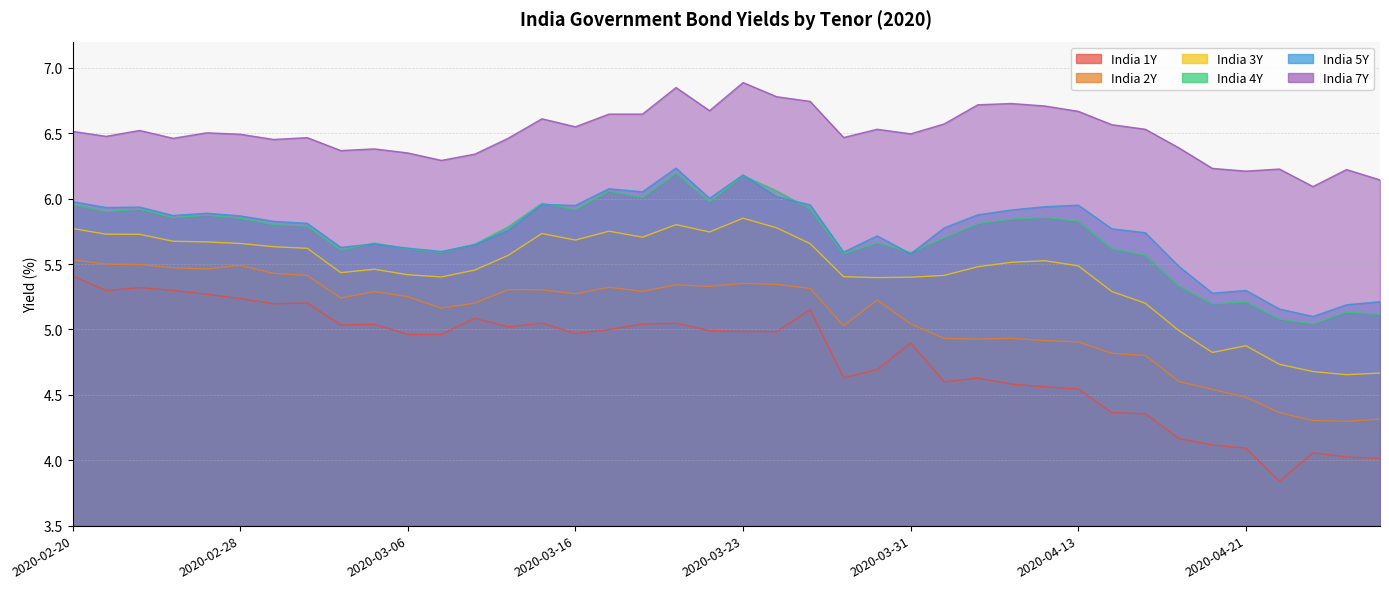

How many lines are shown in the chart?

6